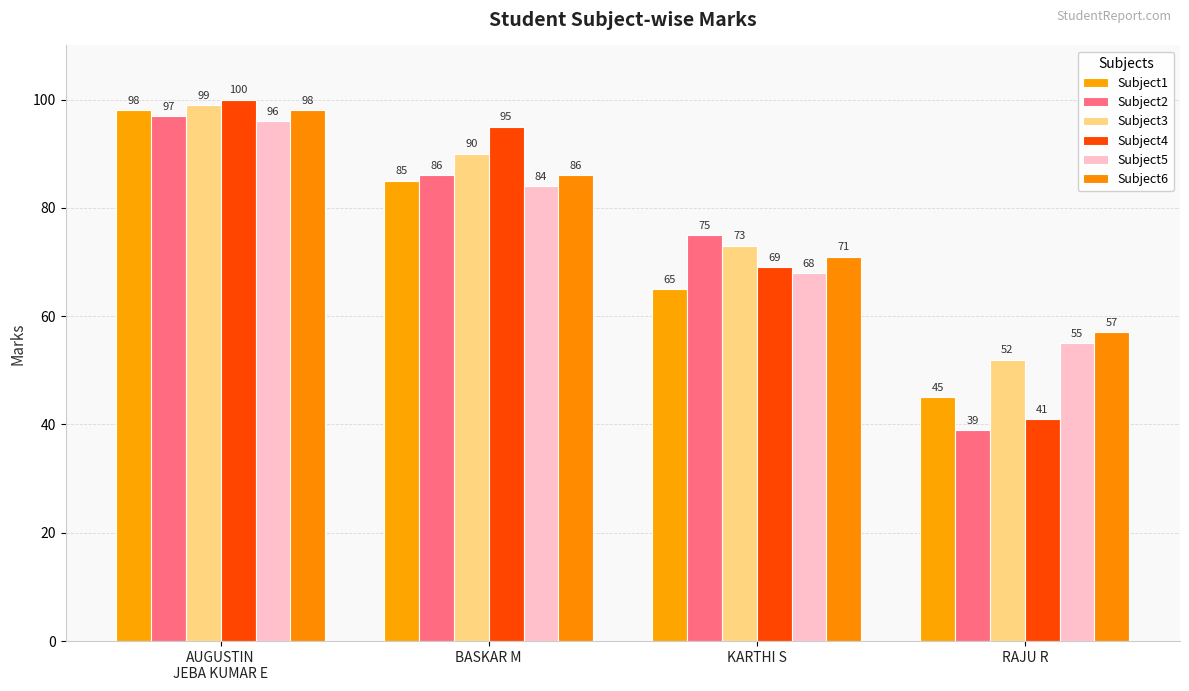

Between KARTHI S and RAJU R, which series saw the biggest shift?

Subject2